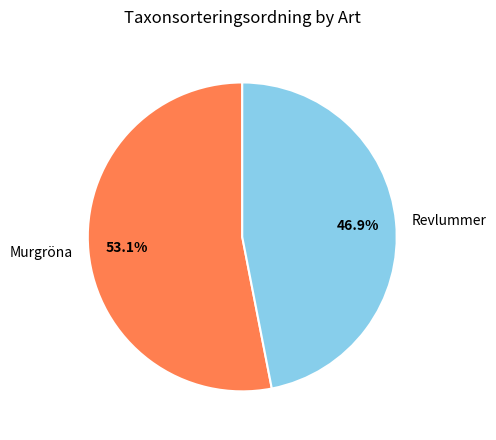

True or false: Revlummer accounts for 58% of the total.

False